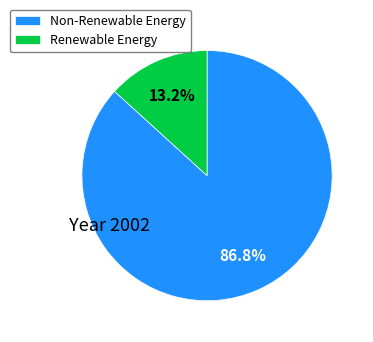

Which slice is the largest?

Non-Renewable Energy